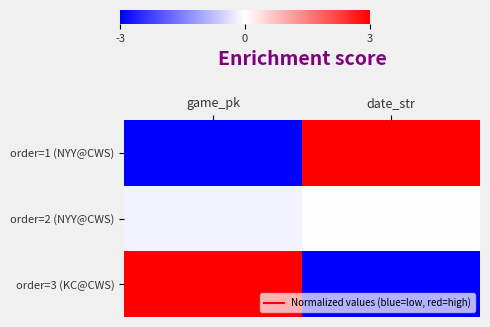

What is the maximum value shown in the chart?

3.0